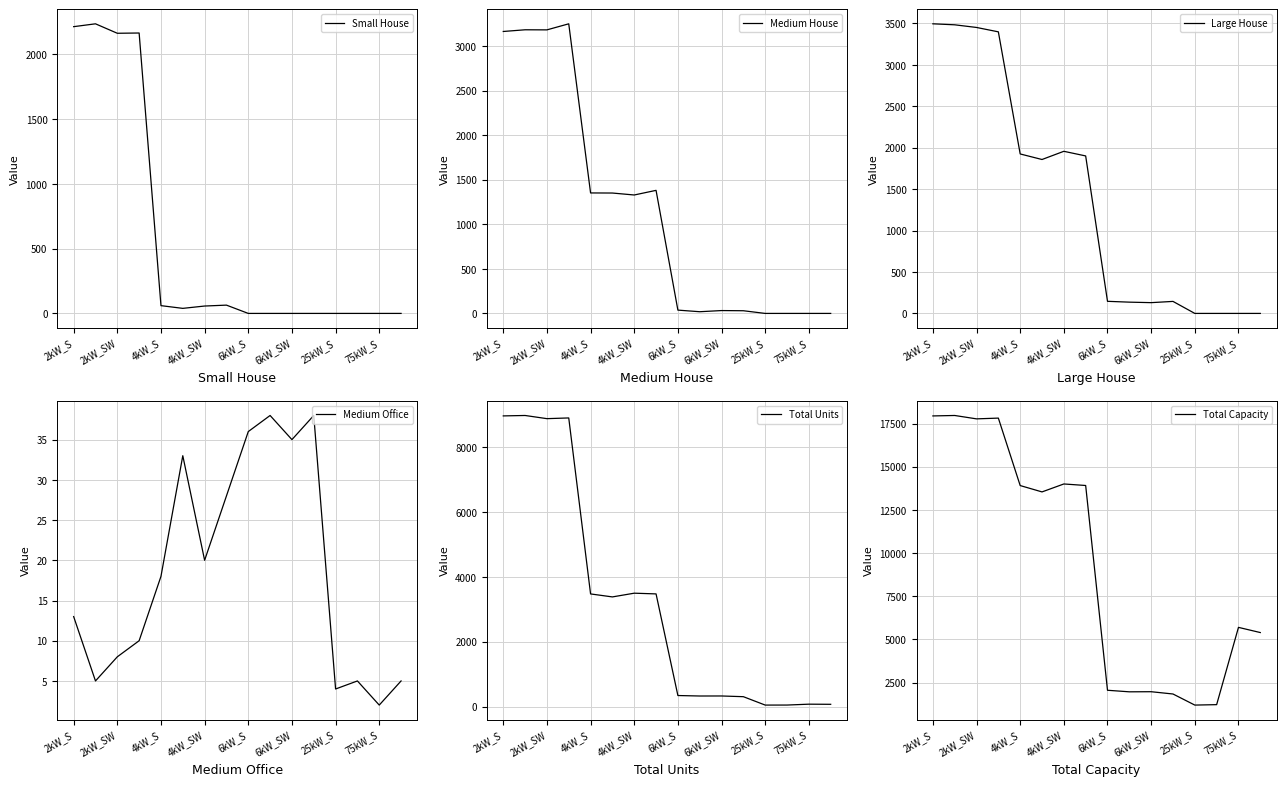

What is the maximum value for Small House?

2236